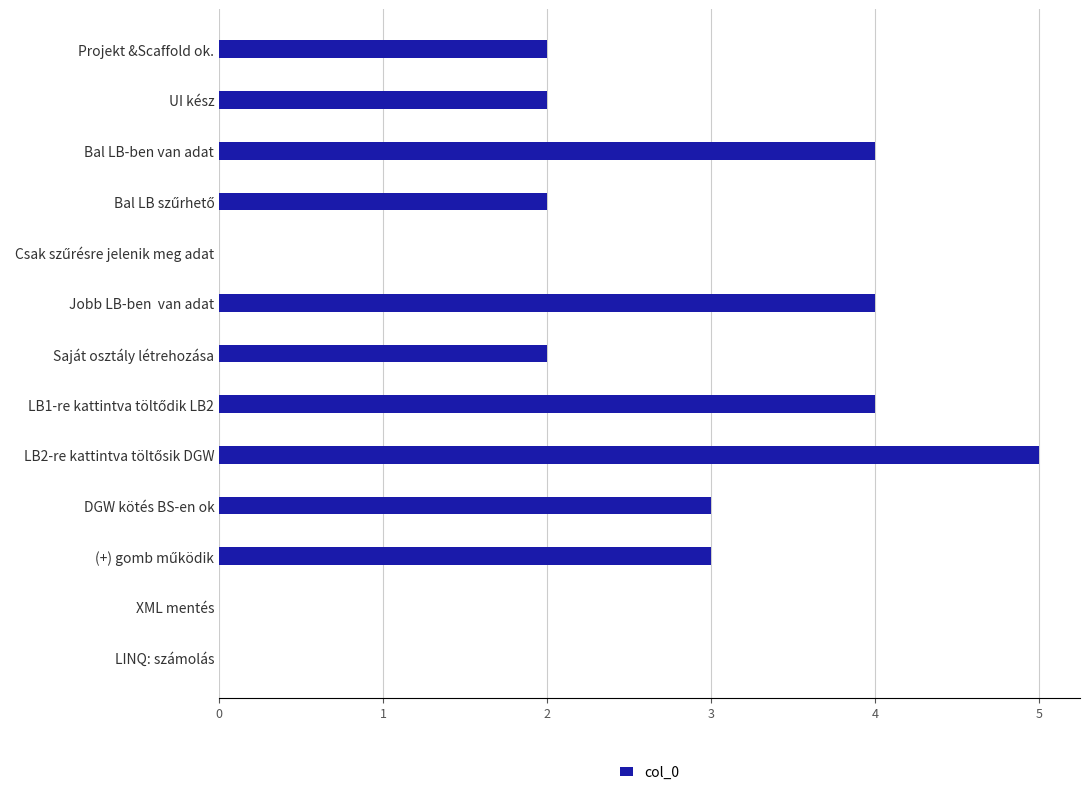

True or false: the data shows 2 at Projekt &Scaffold ok..

True